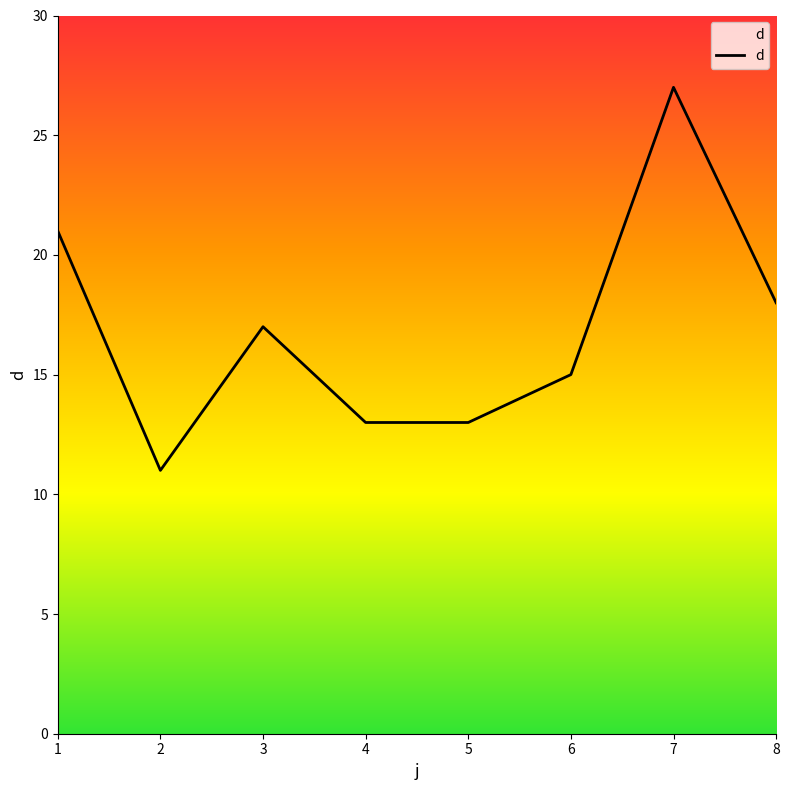

How many categories are shown in the chart?

8